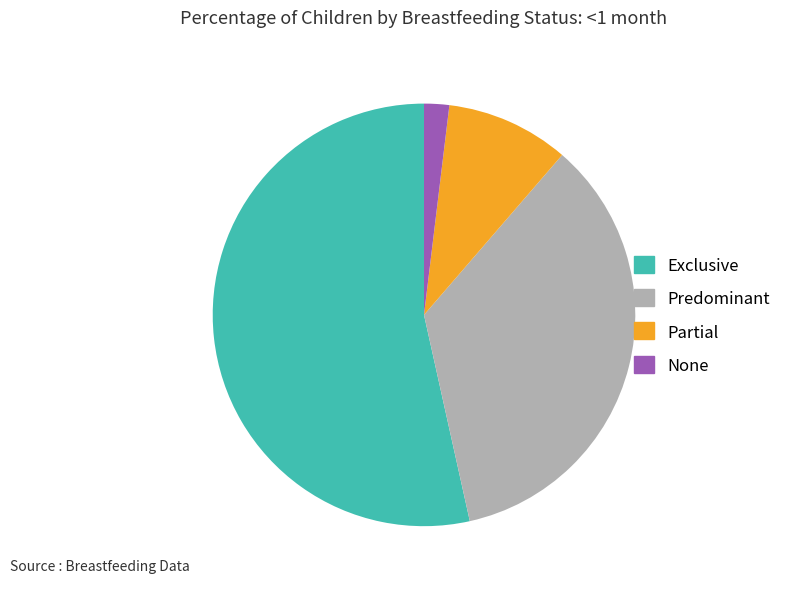

Count the number of slices in the pie.

4